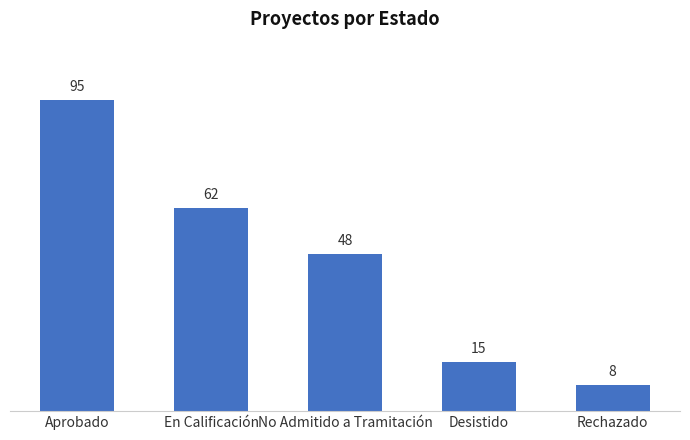

What is the difference between the maximum and minimum values?

87